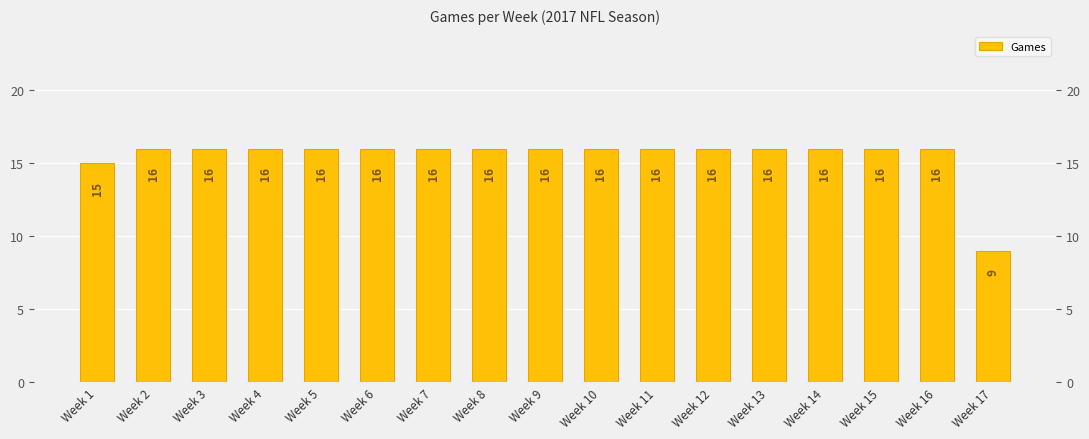

List the labels in order of value, largest first.

Week 2, Week 3, Week 4, Week 5, Week 6, Week 7, Week 8, Week 9, Week 10, Week 11, Week 12, Week 13, Week 14, Week 15, Week 16, Week 1, Week 17